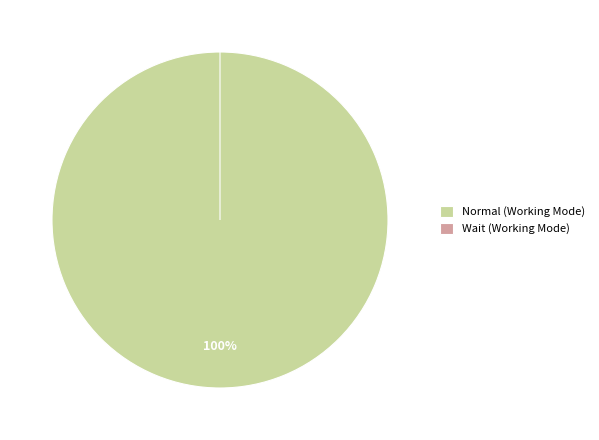

Is there a majority slice in this chart?

Yes